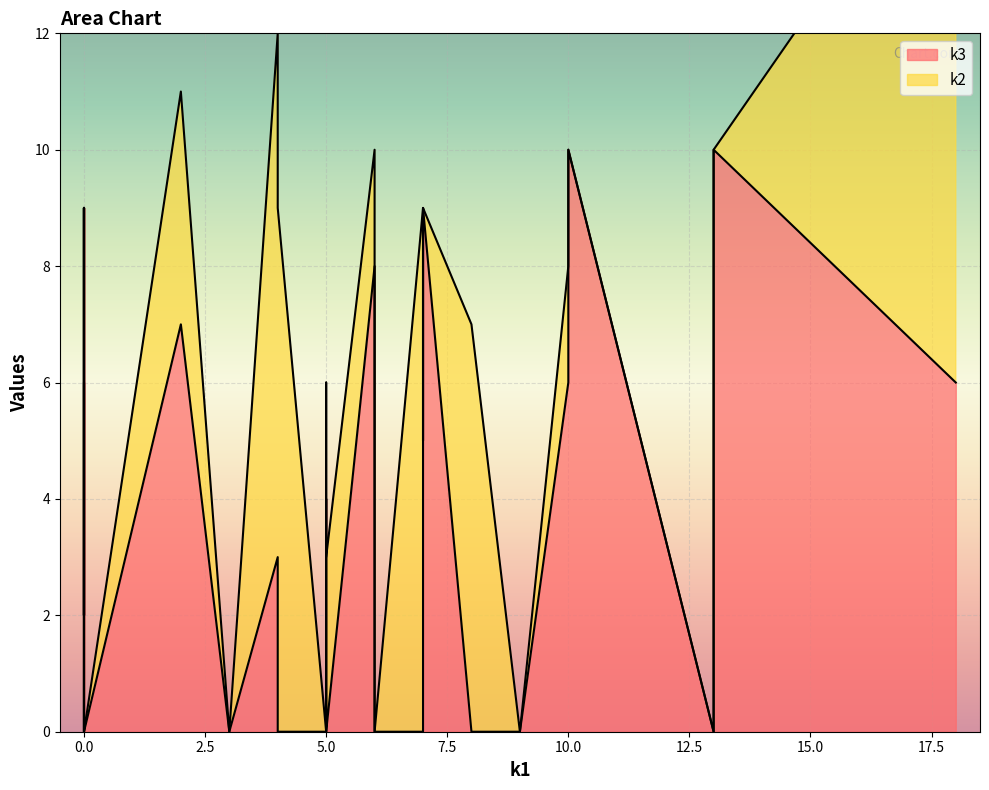

Is the value of k3 at i8 greater than the value of k2 at i12?

Yes